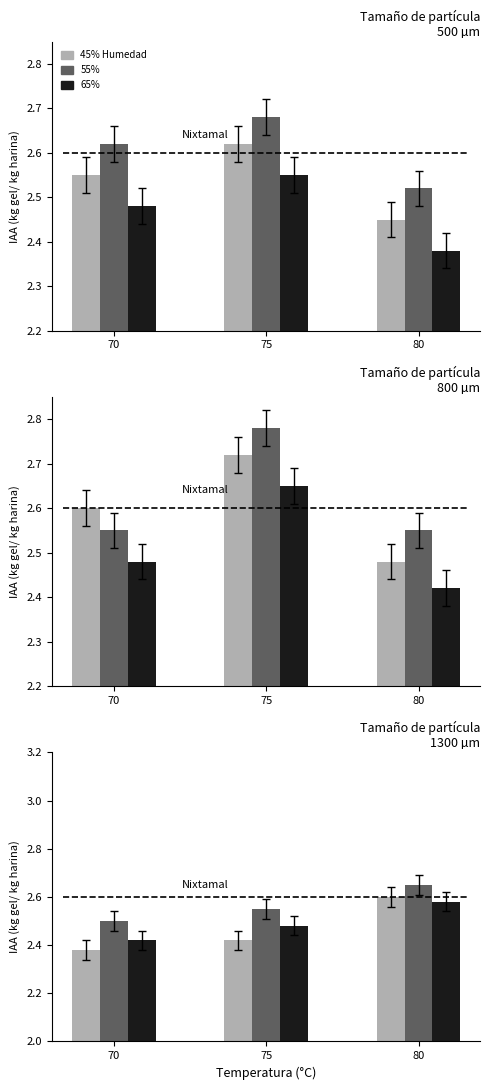

Where is 45% Humedad nearest to the value 2?

70